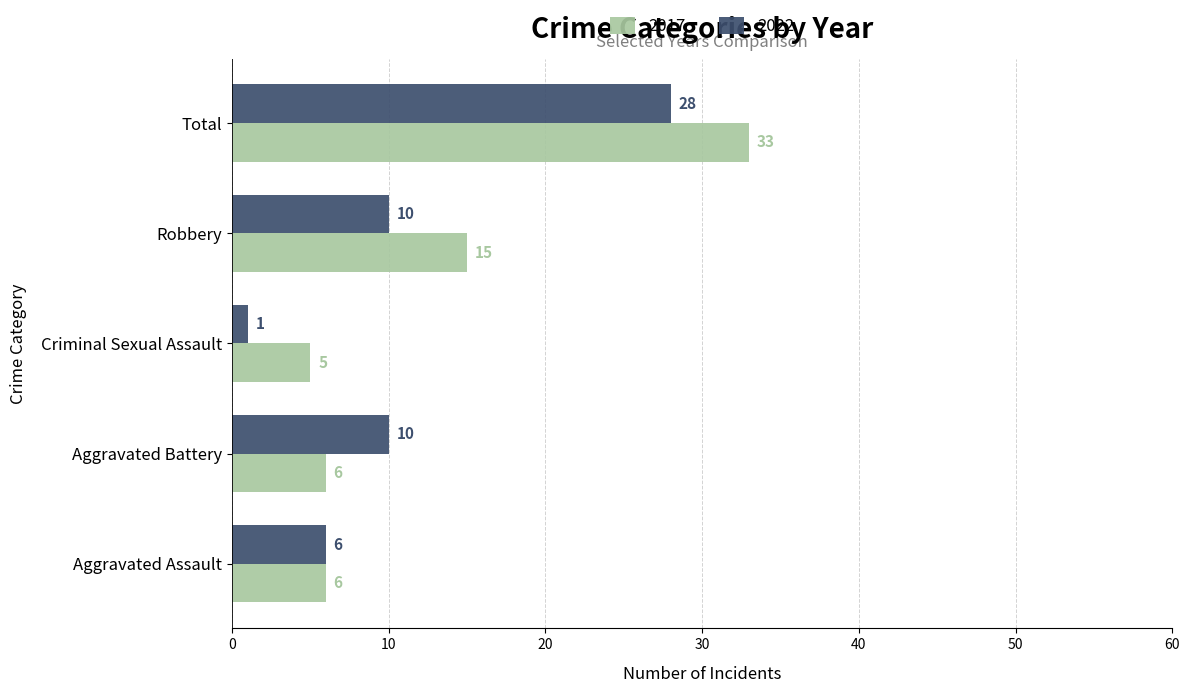

List the series in order of their peak value, lowest first.

2022, 2017